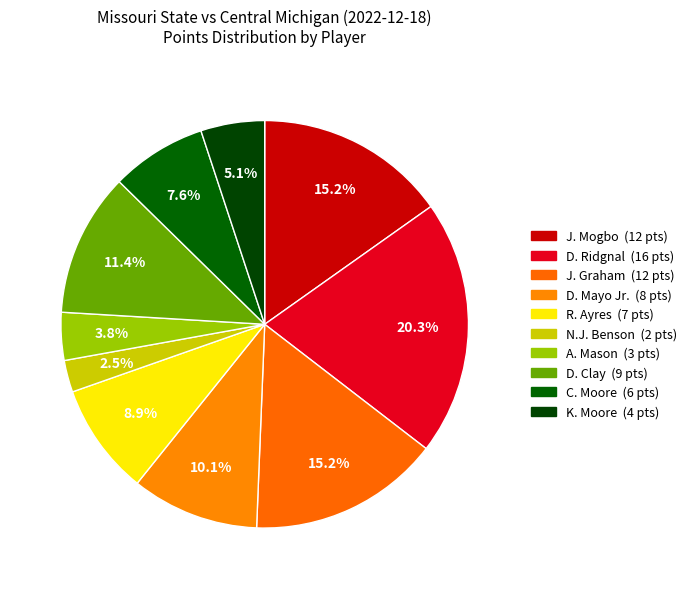

To the nearest percent, what portion does J. Mogbo represent?

15%